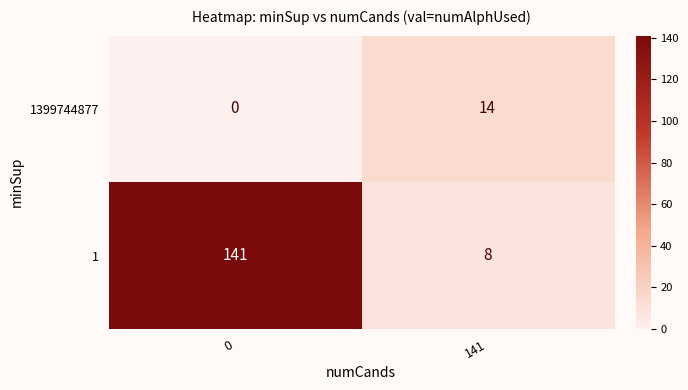

What is the difference between the 1399744877 values at 0 and 141?

14